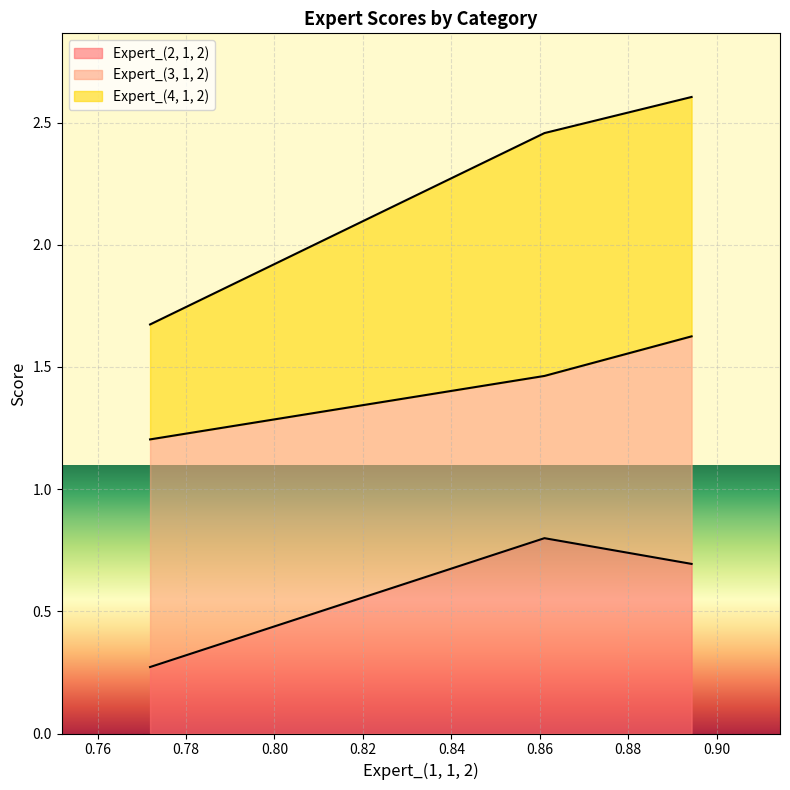

What is the lowest value of the Expert_(2, 1, 2) series?

0.3